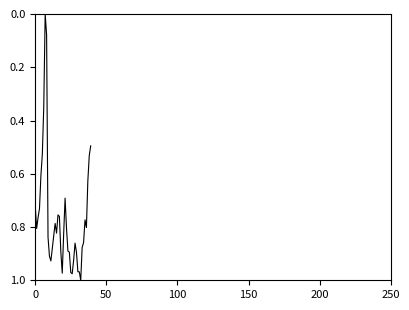

What is the label of the 9th point from the left?

8